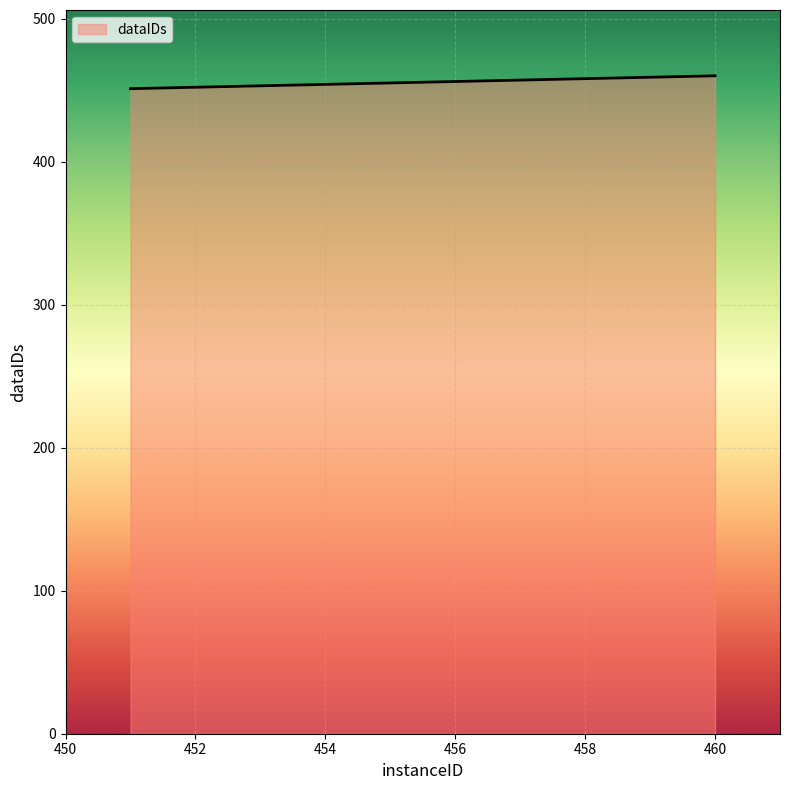

What is the greatest value displayed?

460